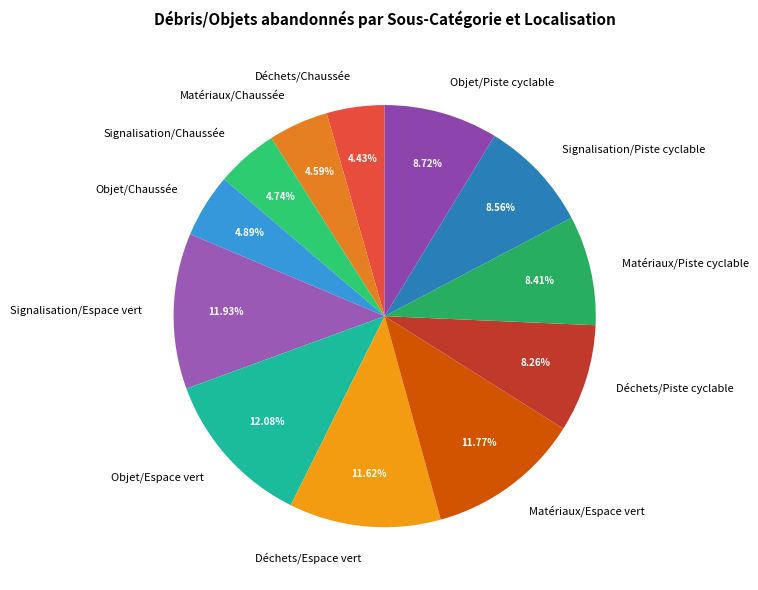

What percentage is the Matériaux/Chaussée slice, to the nearest percent?

5%